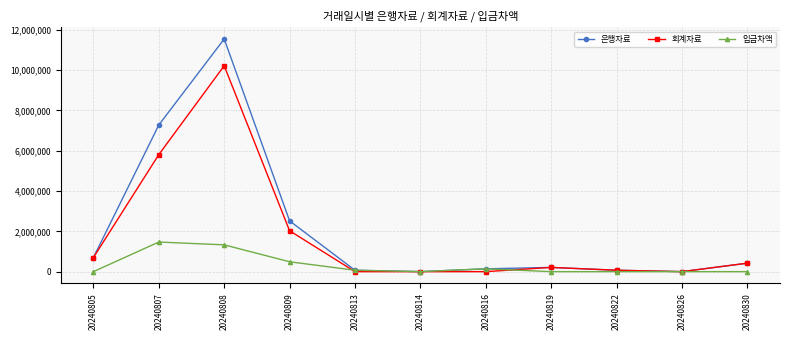

At which category is the sum across all series the highest?

20240808